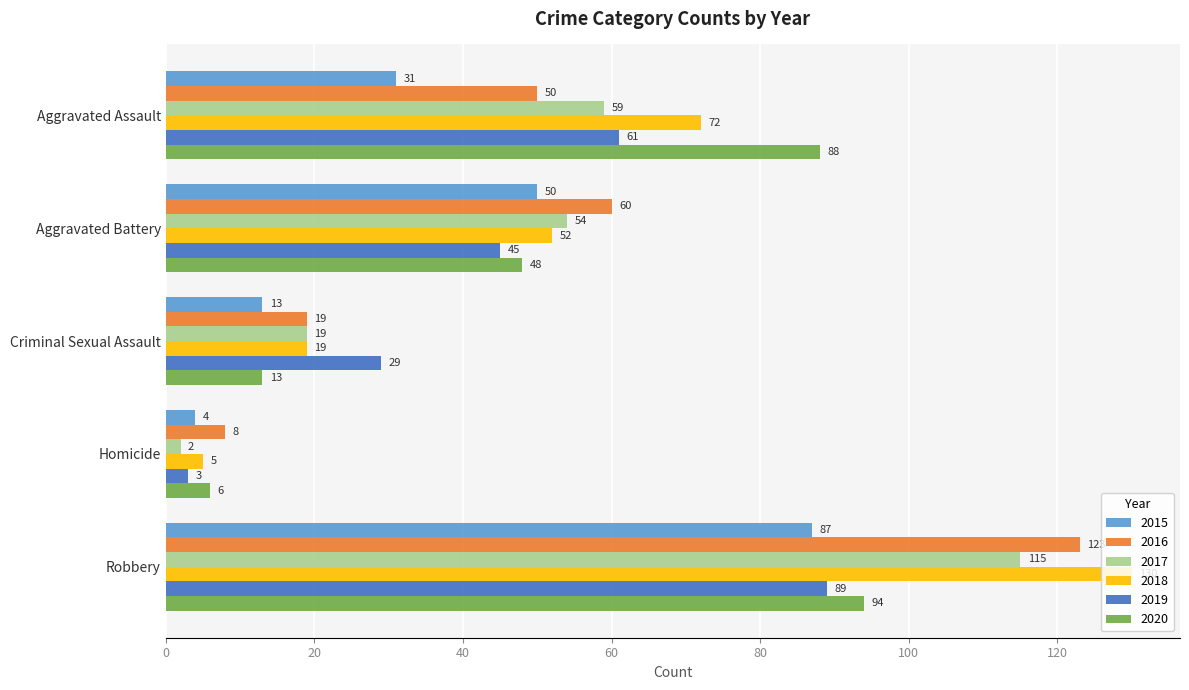

Read the 2015 value at Aggravated Battery, to the nearest 5.

50